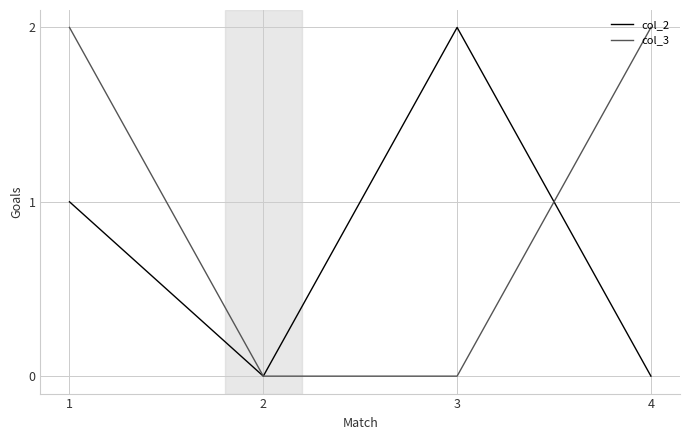

What is the difference between the maximum and minimum values in the col_3 series?

2